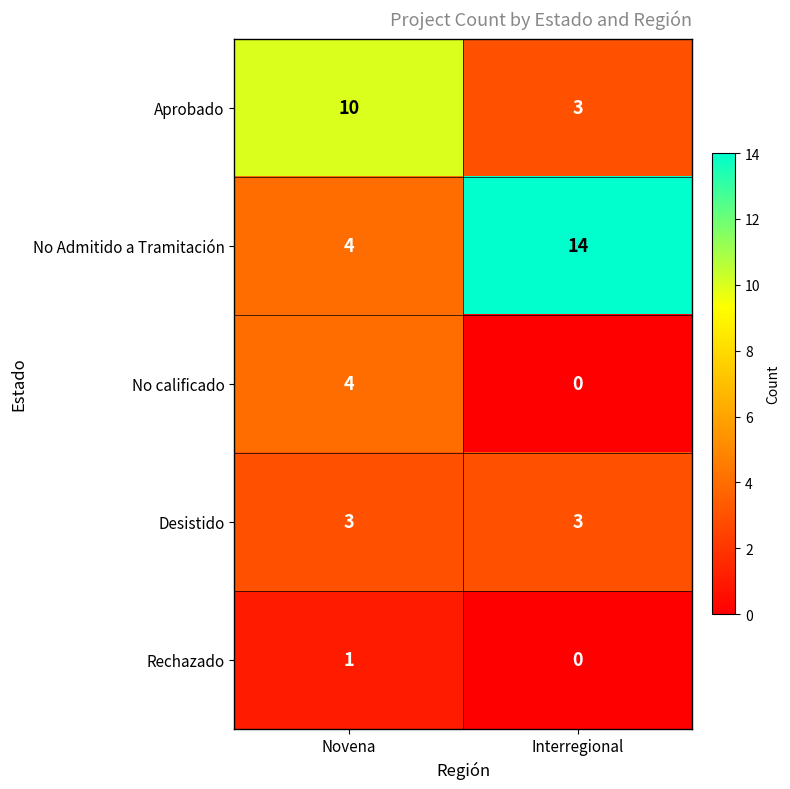

What is the approximate value of Desistido at Novena?

3